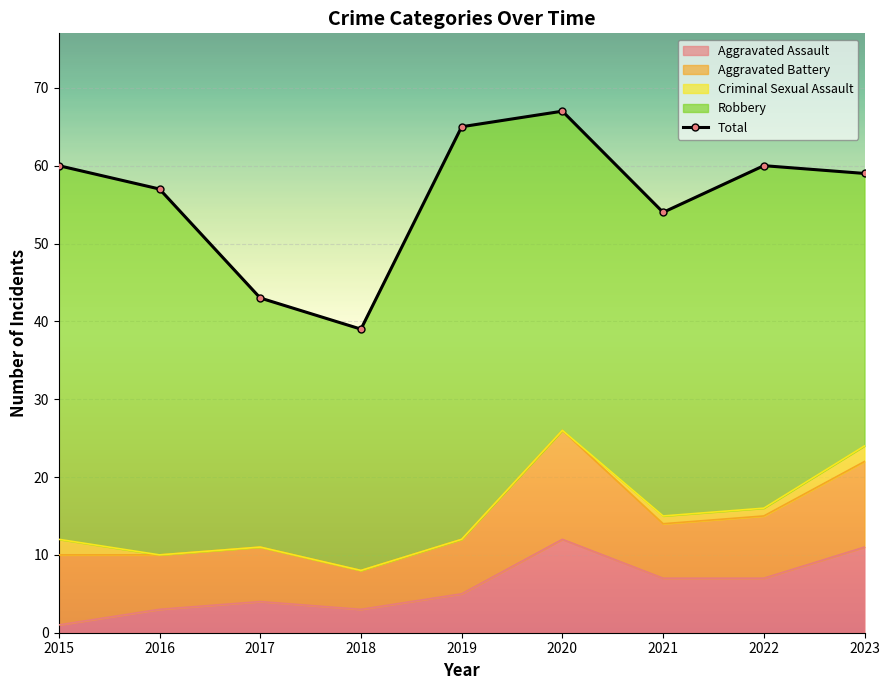

How many categories are shown in the chart?

9